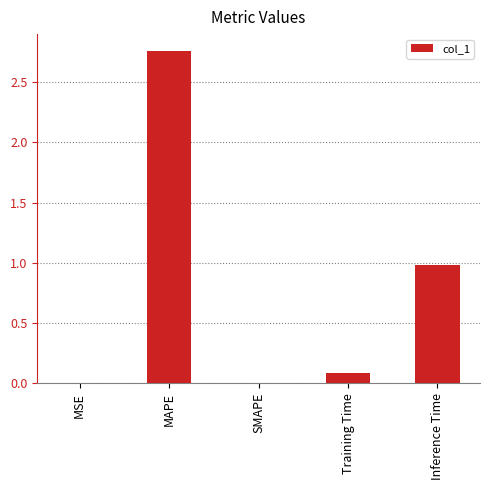

Which label corresponds to the largest value in the chart?

MAPE